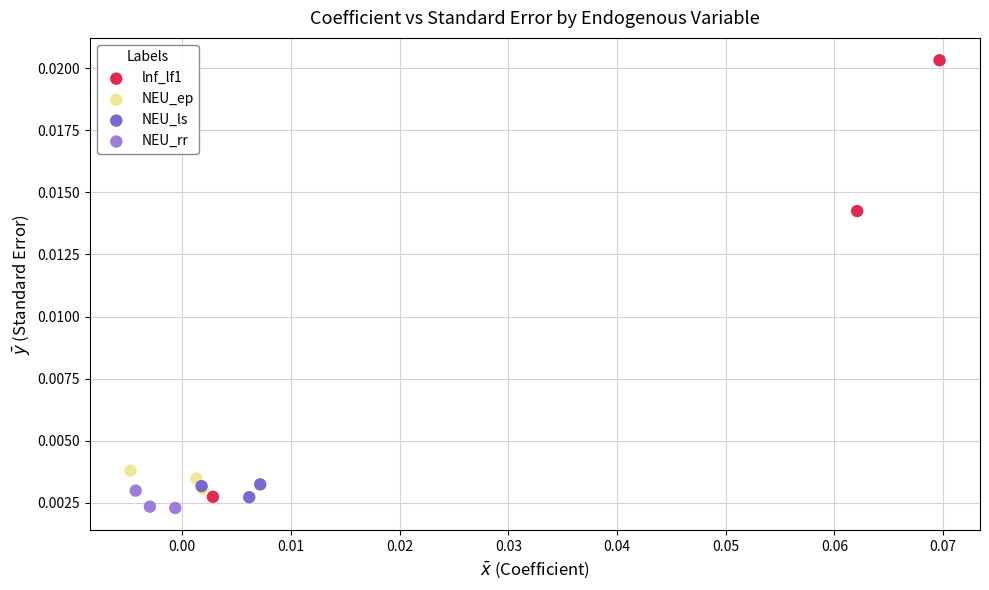

What are all the series names shown in the legend?

lnf_lf1, NEU_ep, NEU_ls, NEU_rr